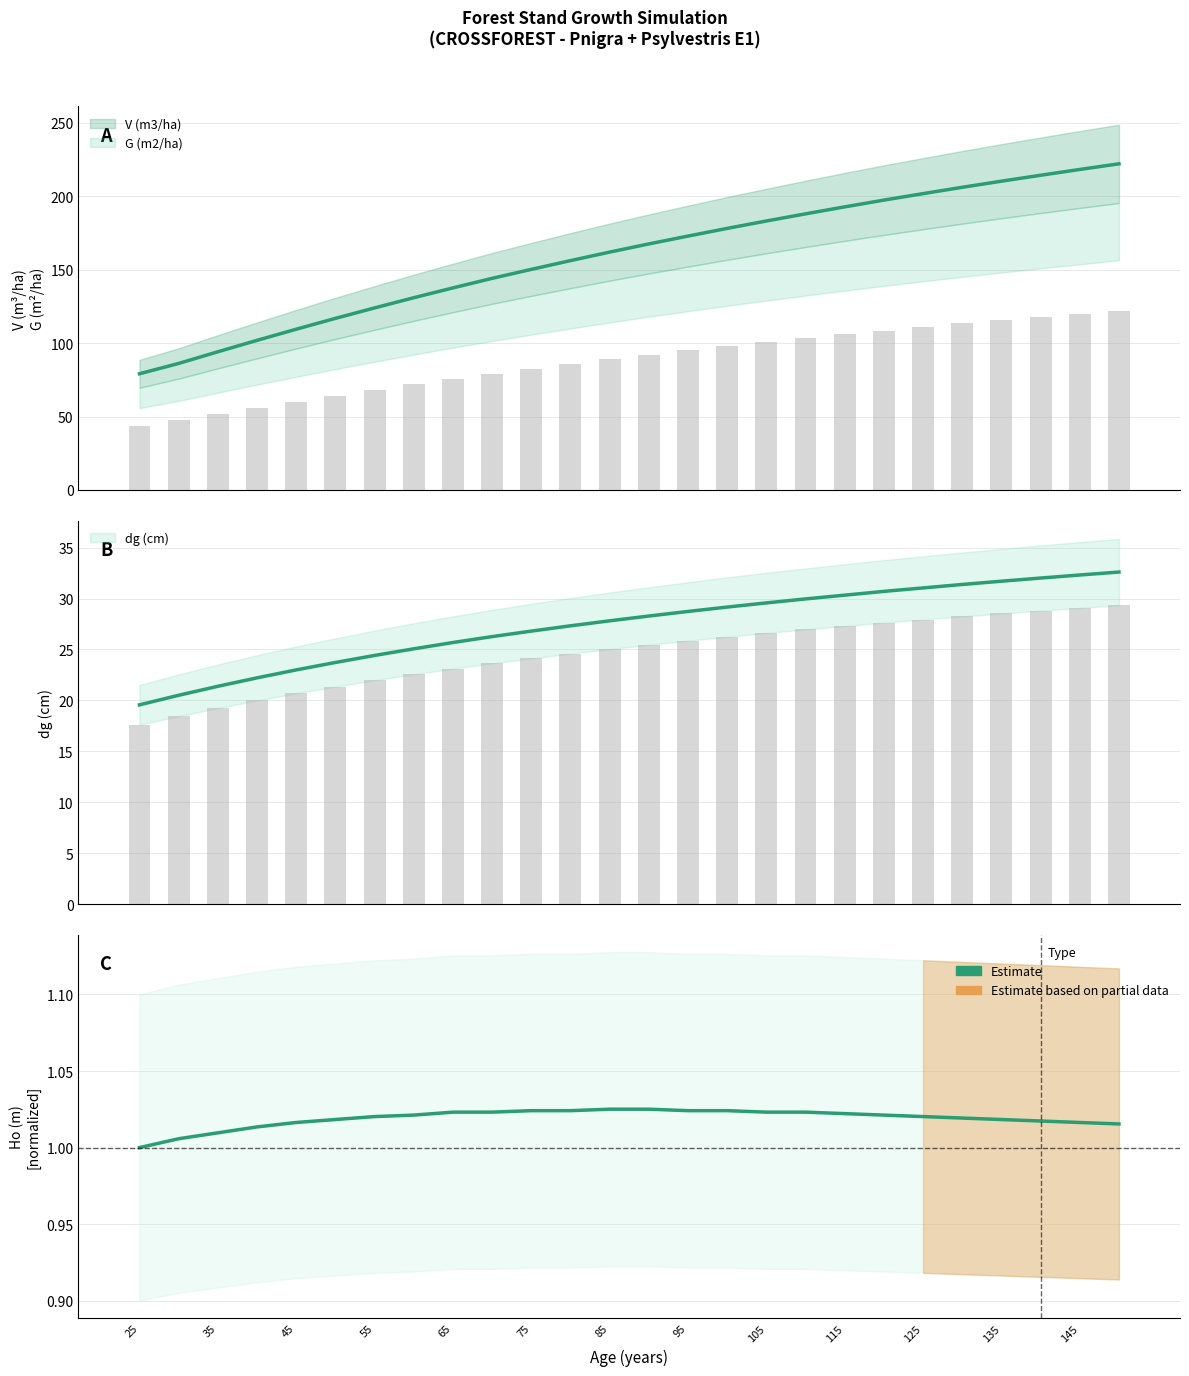

What is the spread (max minus min) of values at 45?

108.5